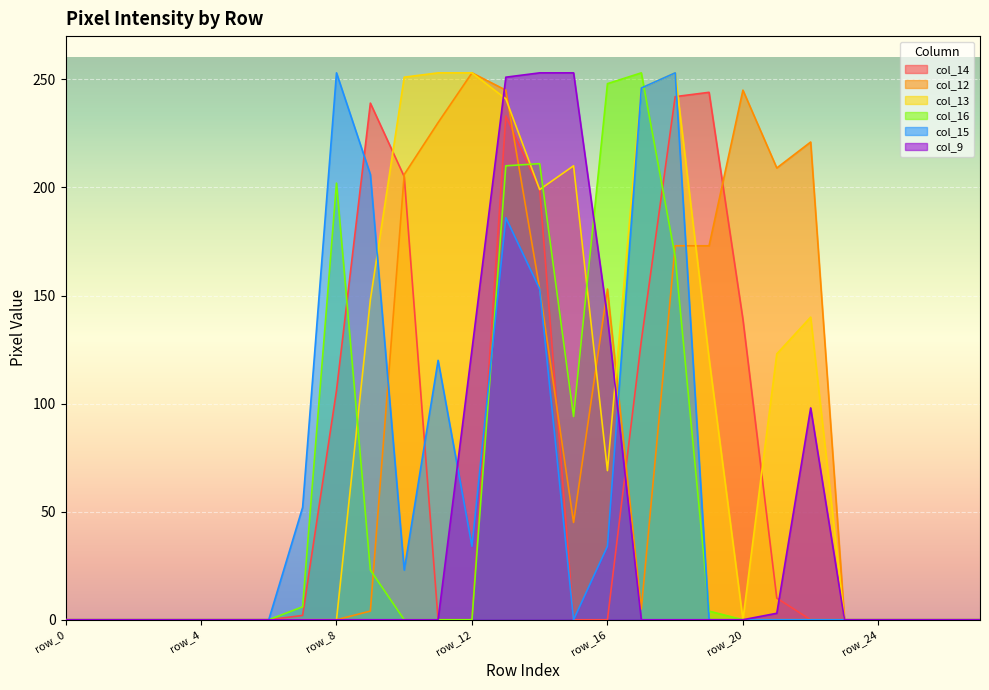

How many times do col_13 and col_9 cross each other?

2